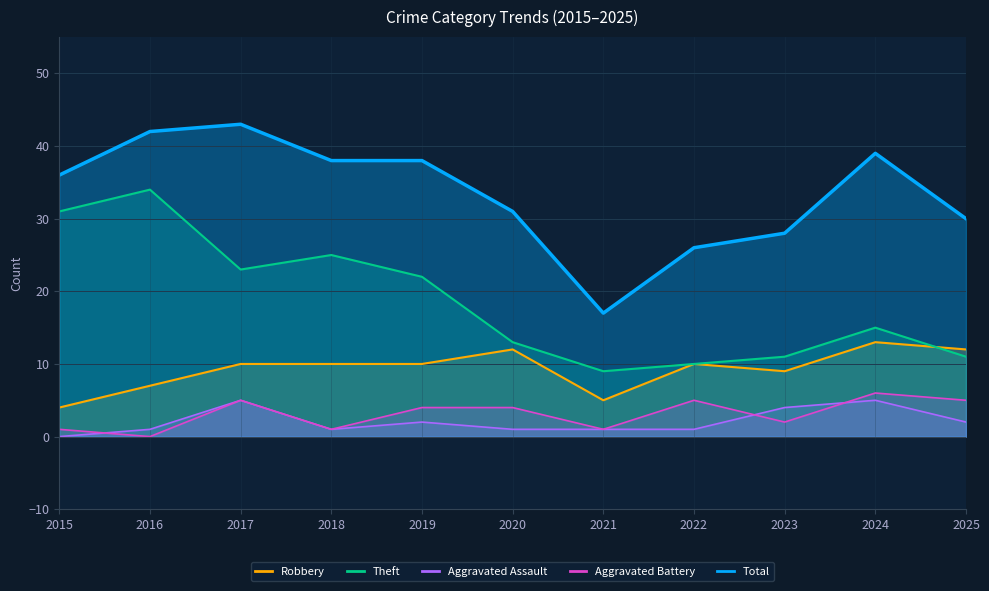

What is the total value across all series at 2020?

61